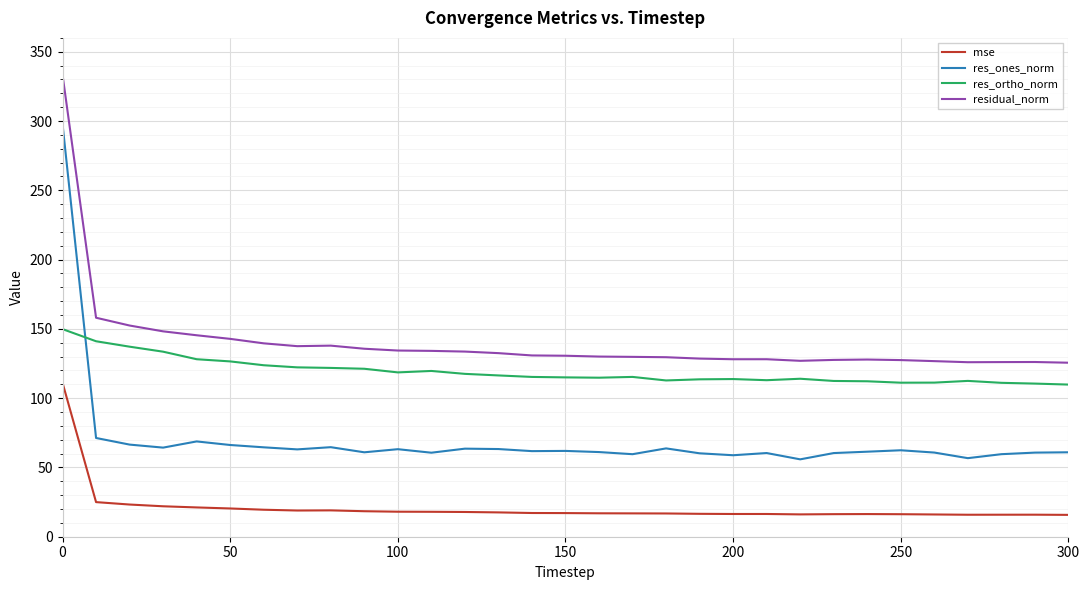

What is the greatest value displayed?

333.3